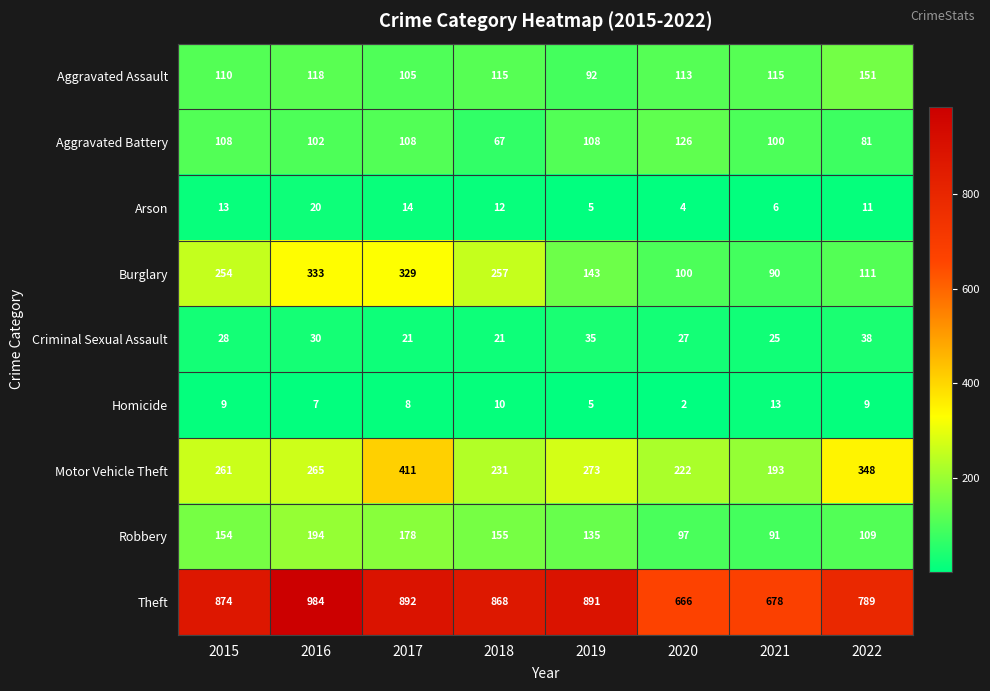

What is the approximate value of Theft at 2021, to the nearest 5?

680